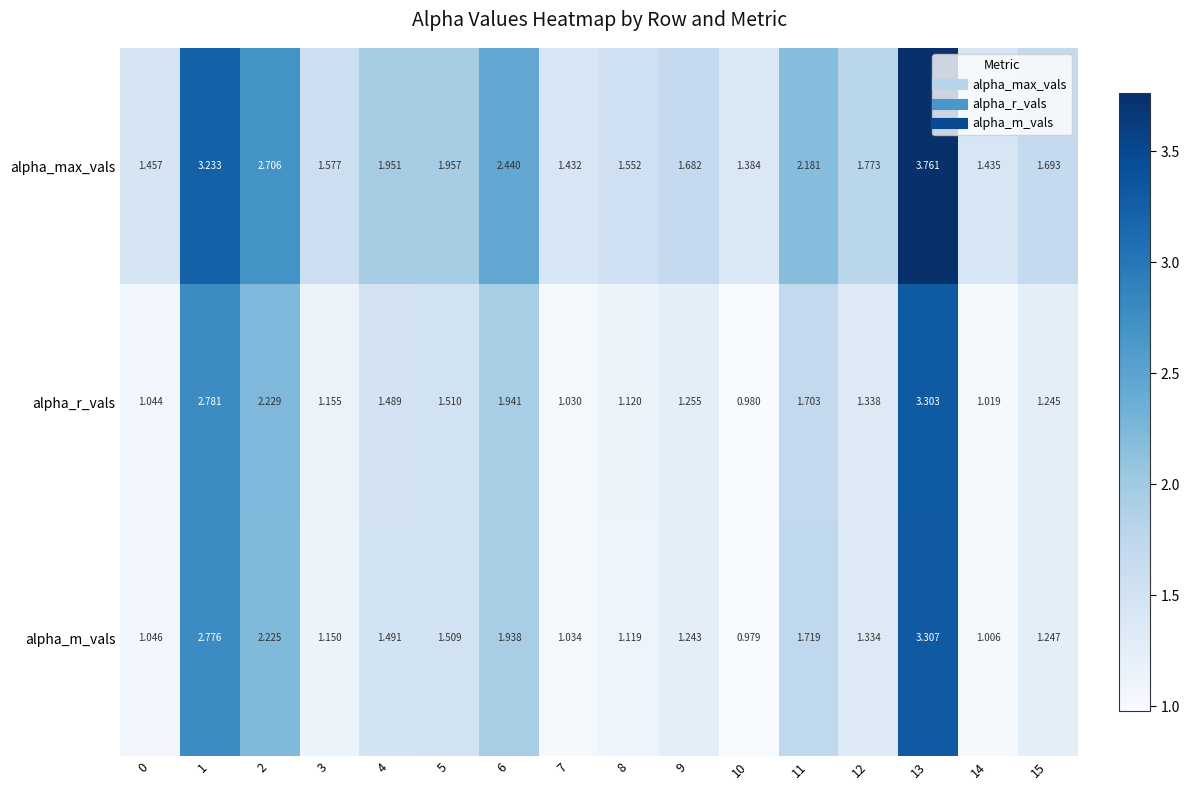

Which series changed the most between 0 and 12?

alpha_max_vals